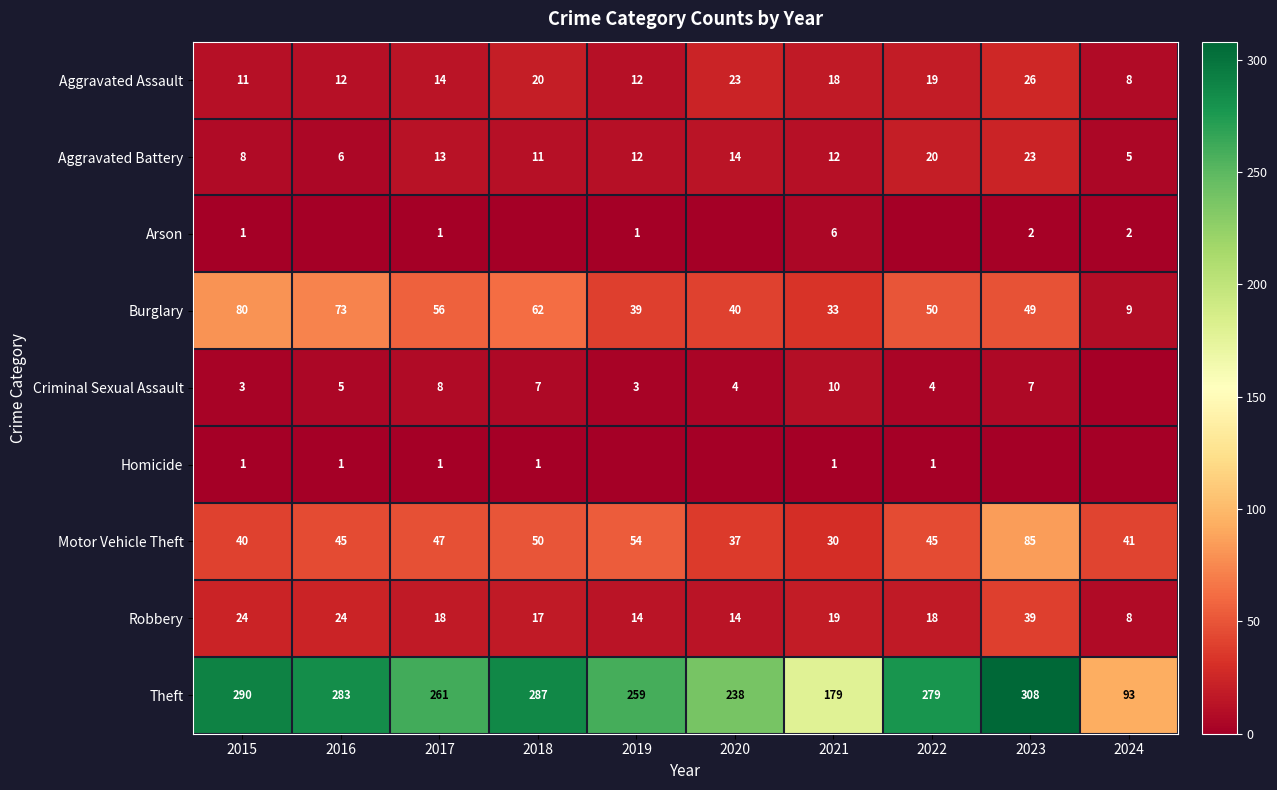

What is the difference between the highest and lowest values at 2020?

238